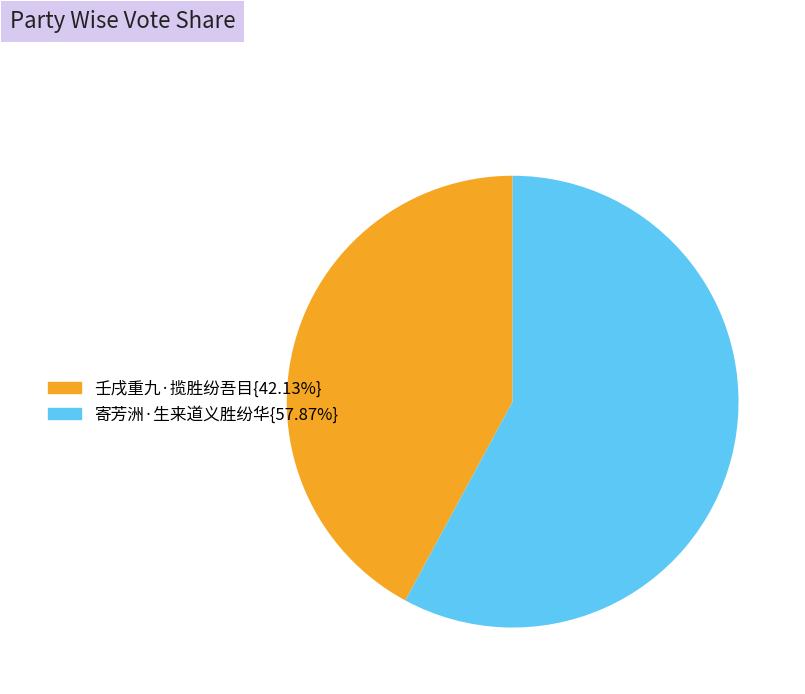

Does any single category account for the majority?

Yes